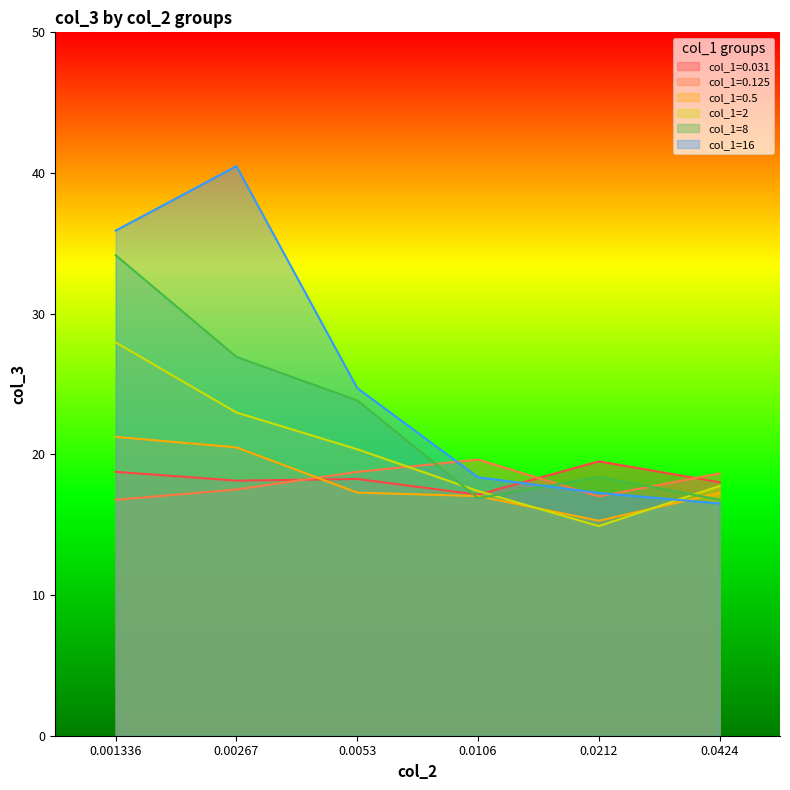

How many interior local peaks does the col_1=0.125 series have?

1